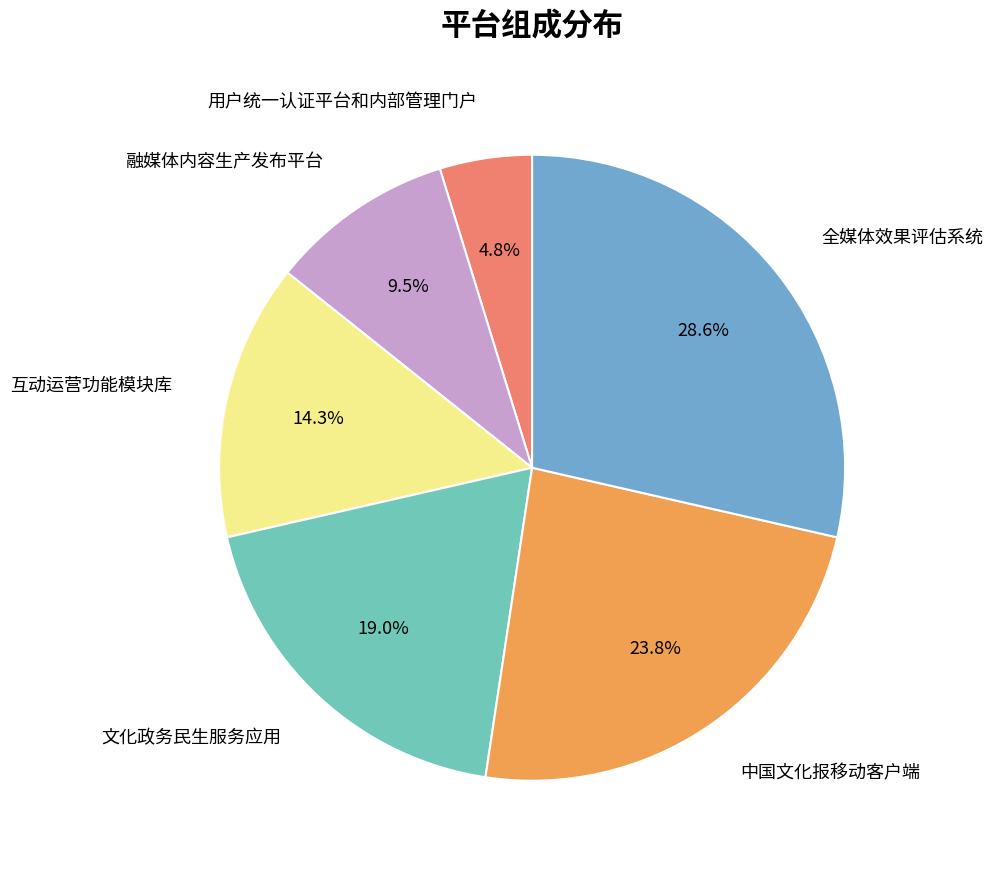

Is there a majority slice in this chart?

No